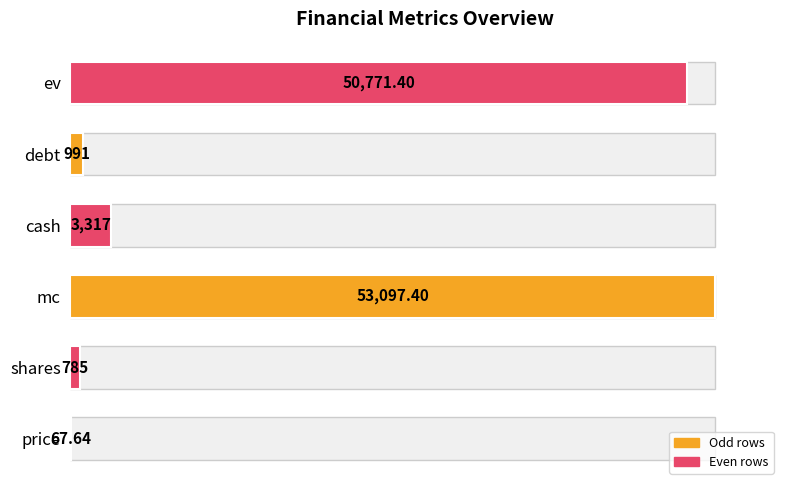

Is it true that the value at cash is 10.8?

False